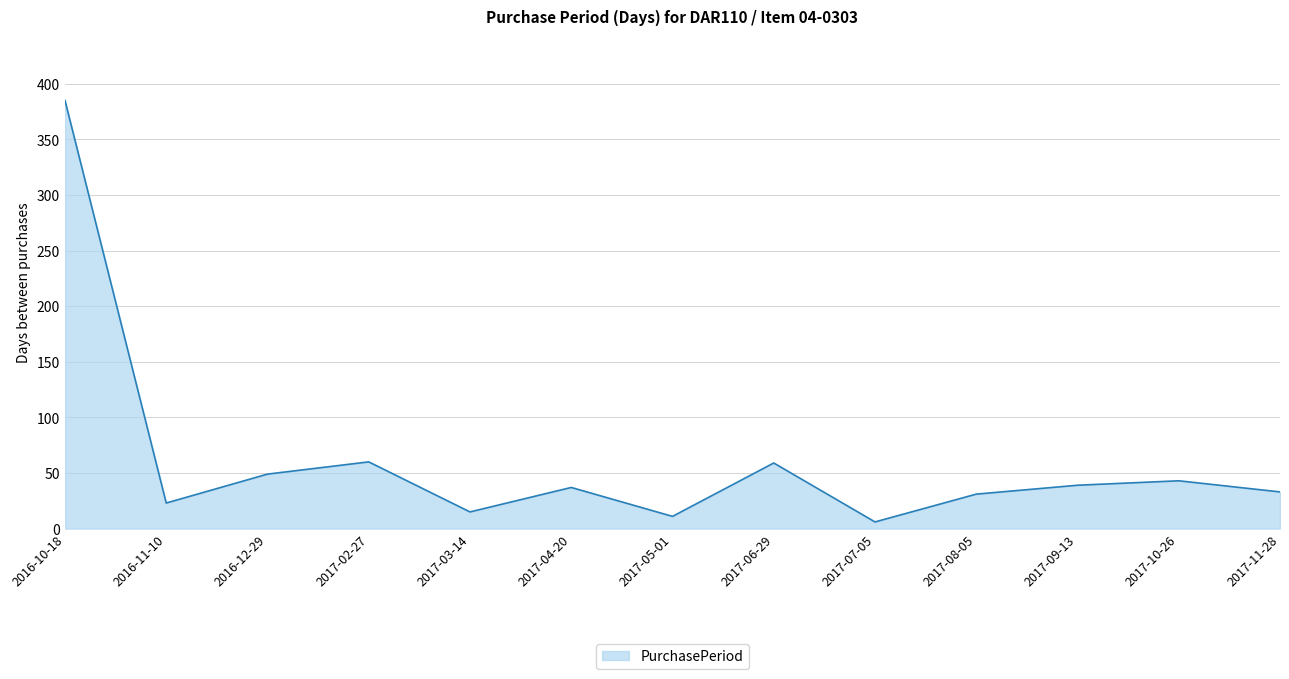

What is the greatest value displayed?

385